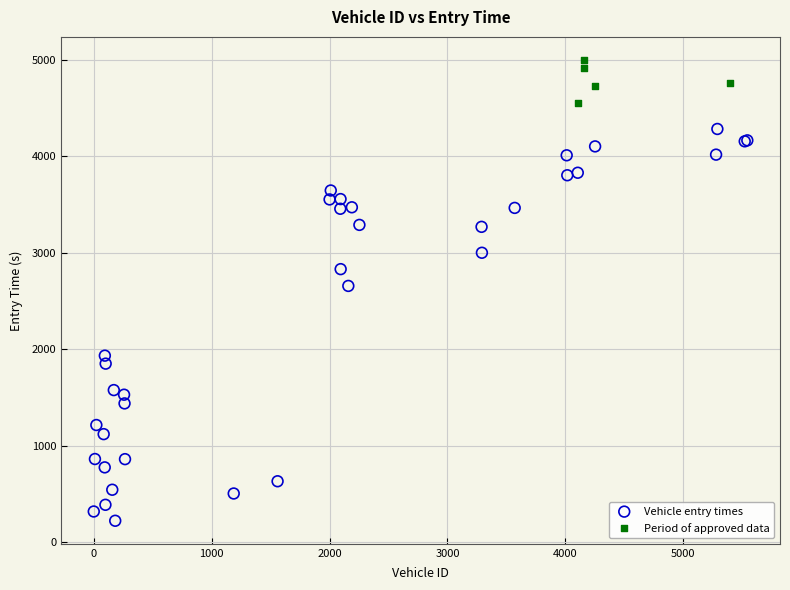

Which series has the widest spread of Y values?

Vehicle entry times